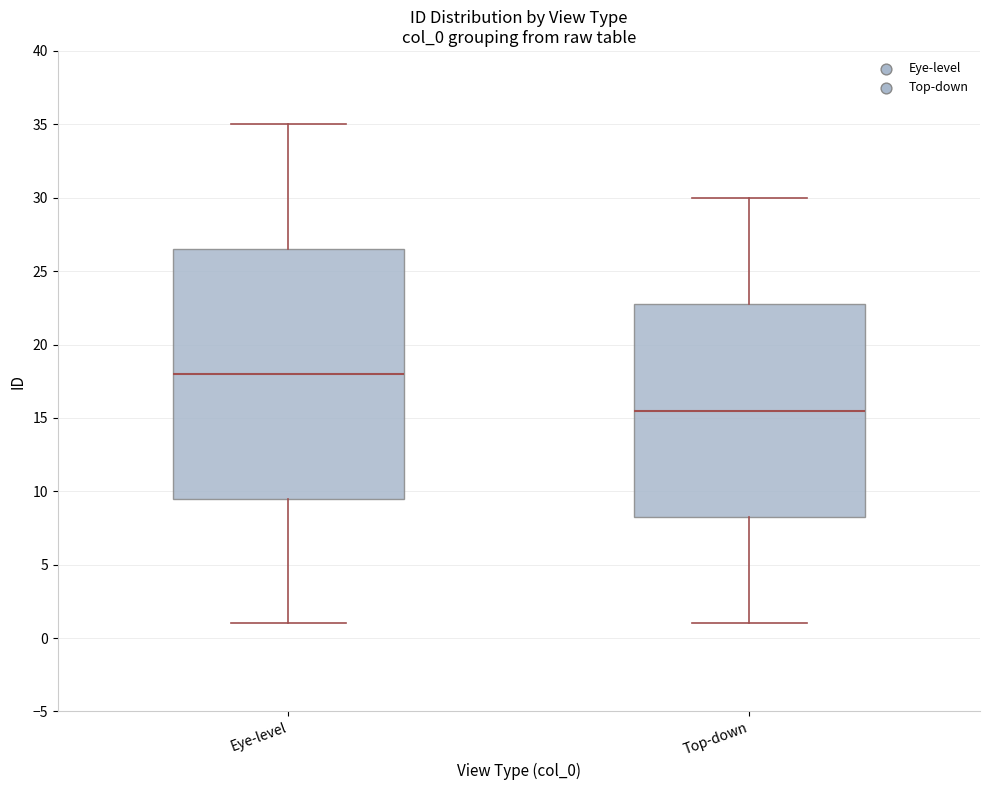

Reading left to right, transcribe this box plot: for each box, give where its median line is, the range the box spans, and where its two whiskers end, as read against the y-axis. The values are not printed on the chart, so give them approximately, as read against the axis.

Eye-level: median 18.0, box 9.5 to 26.5, whiskers 1.0 to 35.0
Top-down: median 15.5, box 8.5 to 23.0, whiskers 1.0 to 30.0